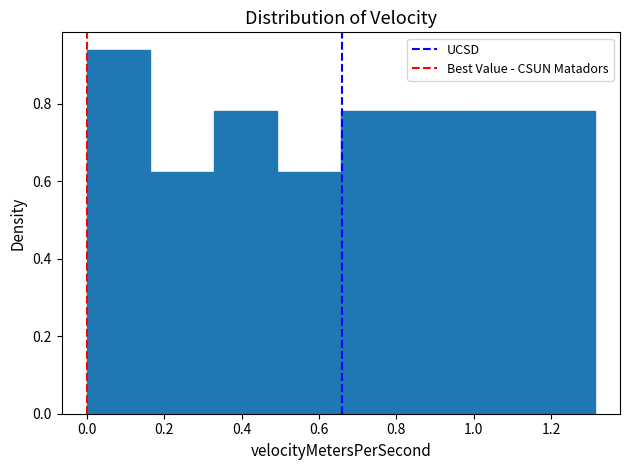

How tall is the bar that spans 0.98 to 1.14 on the x-axis? Neither the bar edges nor the heights are printed on the chart, so give them approximately, as read against the axes.

0.78